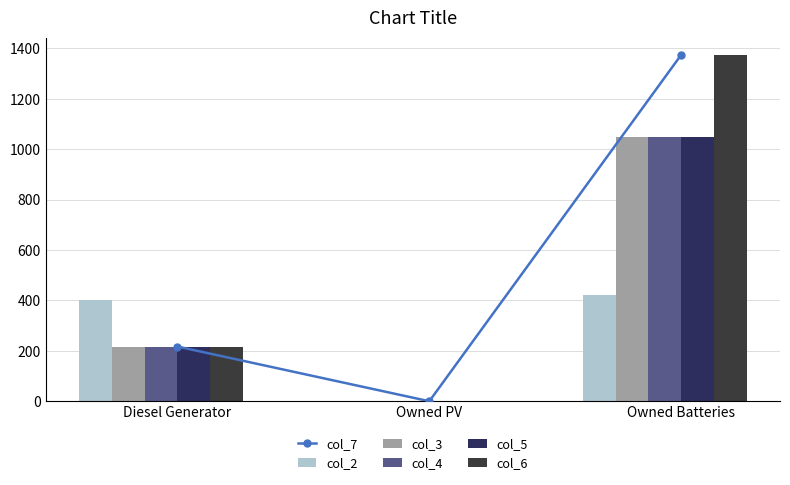

The value of col_5 at Diesel Generator is 342. True or false?

False